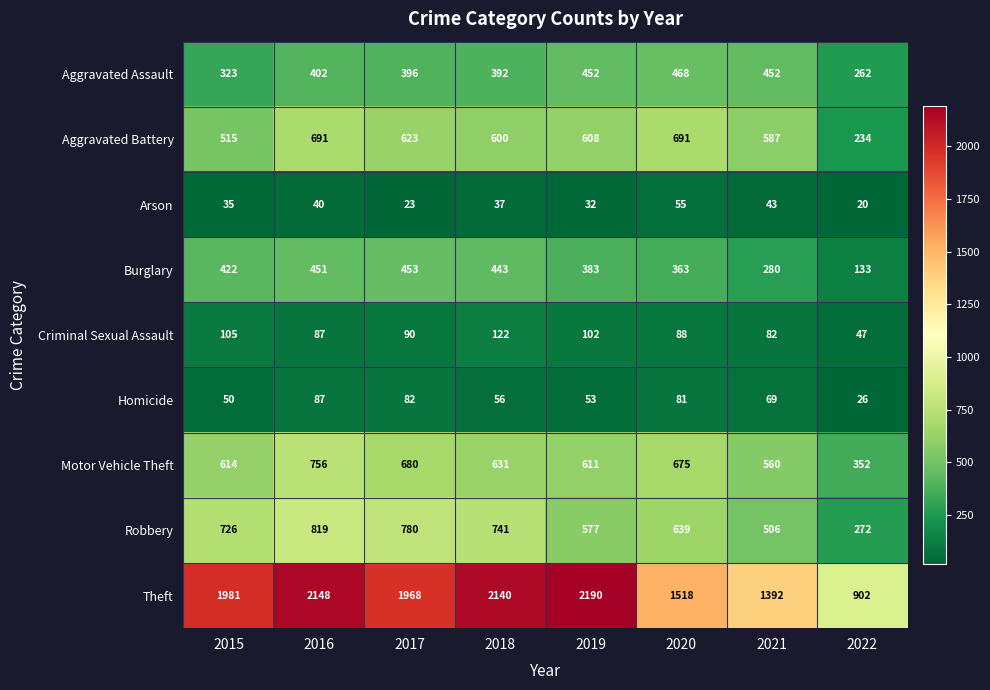

Between 2016 and 2018, which series saw the biggest shift?

Motor Vehicle Theft